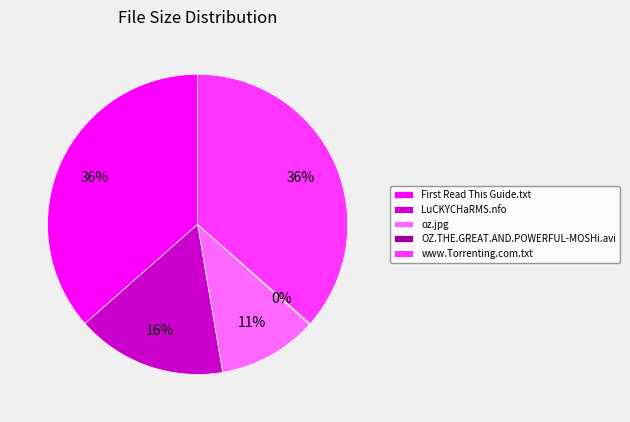

Approximately how many times larger is the value at LuCKYCHaRMS.nfo compared to www.Torrenting.com.txt?

0.4